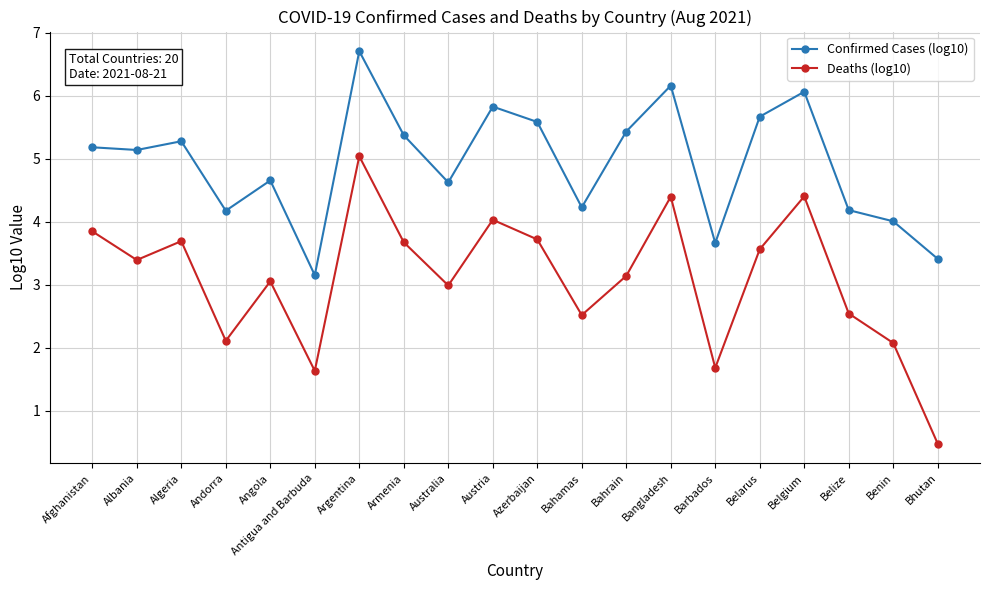

How many data points does each series have?

20